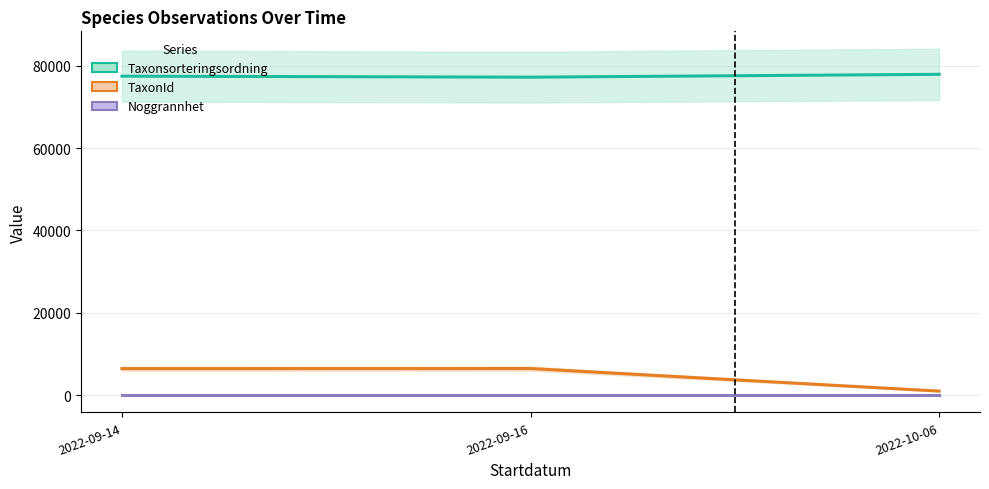

What is the highest value of the Noggrannhet series?

10